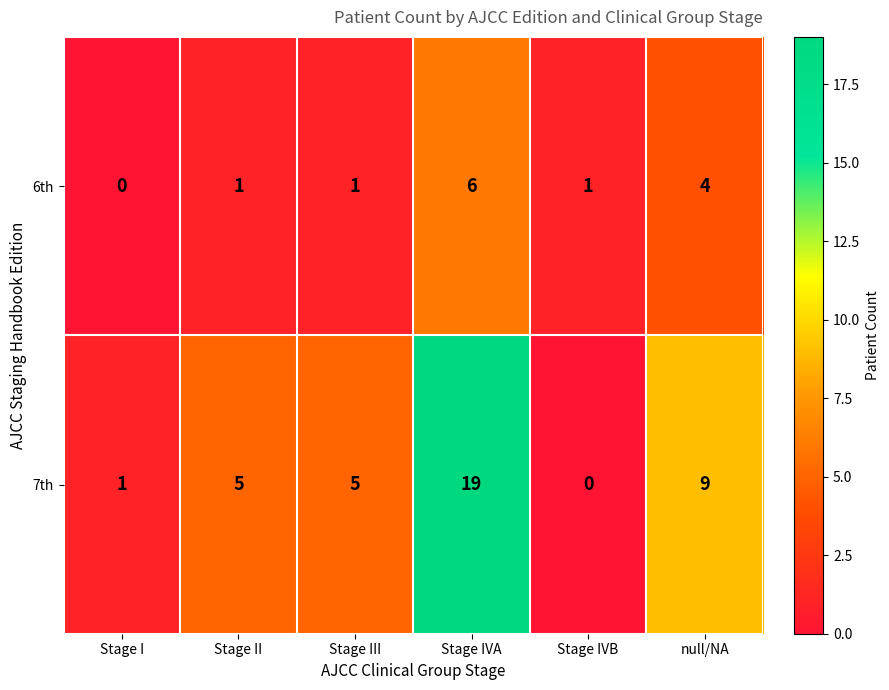

Which category has the lowest value in the 6th series?

Stage I